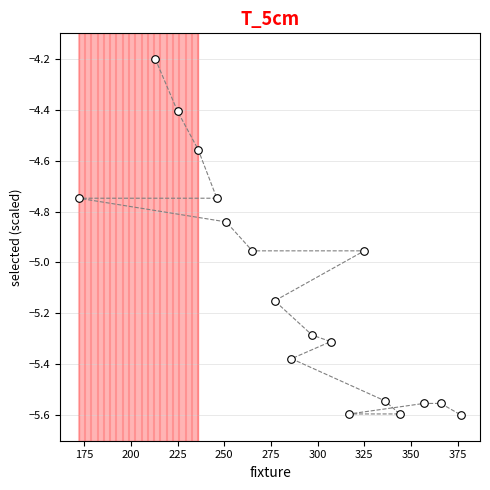

What is the range of Y values (max minus min)?

1.4